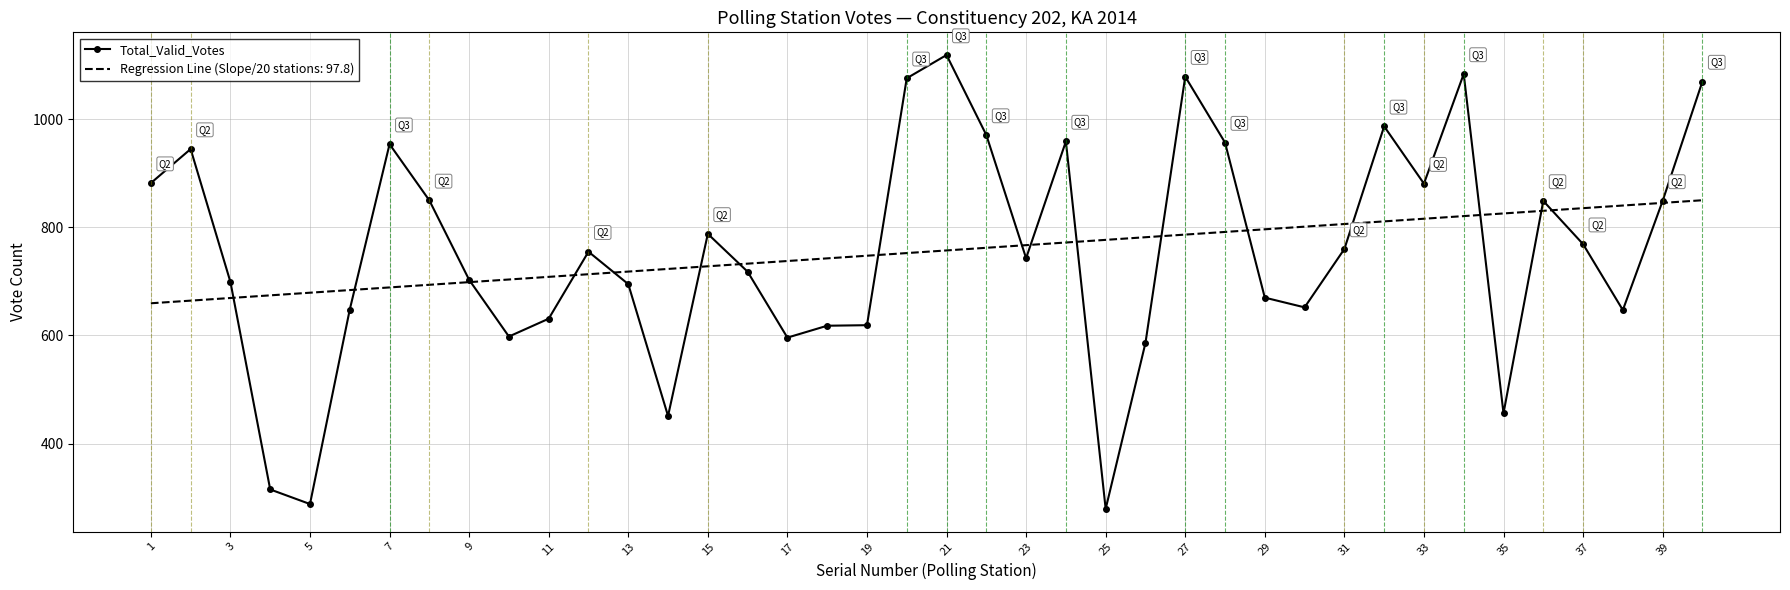

What is the maximum value for Total_Valid_Votes?

1119.0